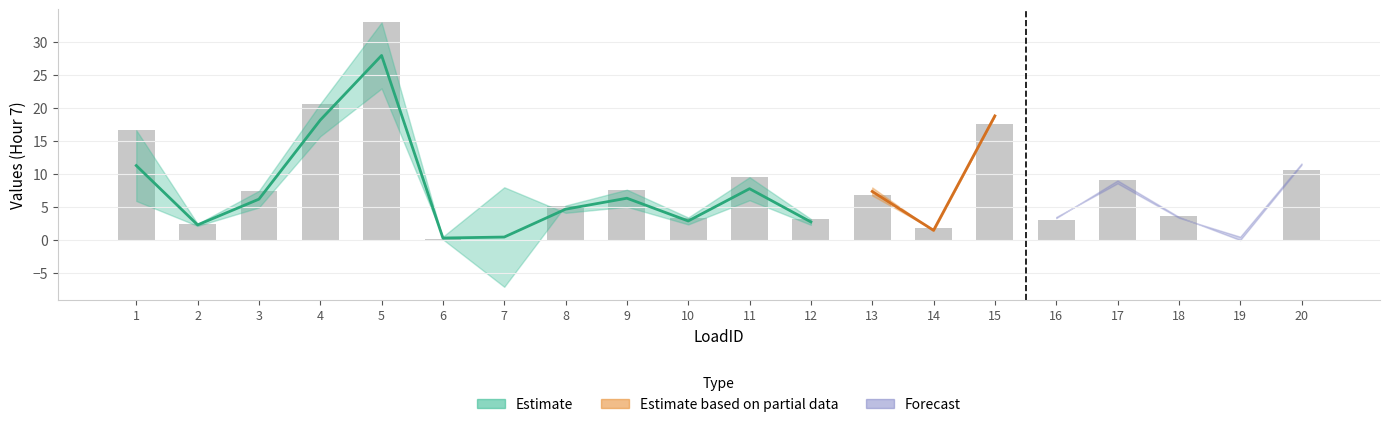

Which has a higher value, 20 or 2?

20